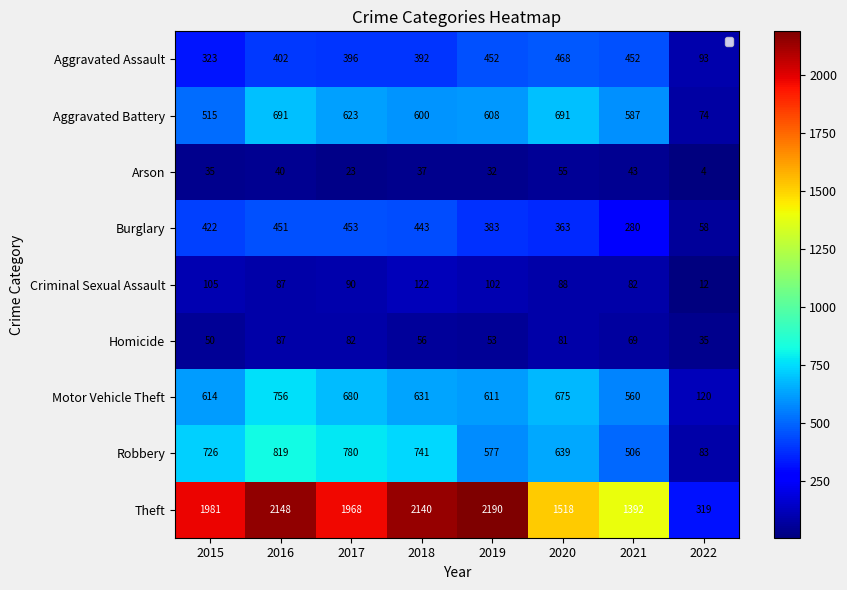

What is the minimum value for Burglary?

58